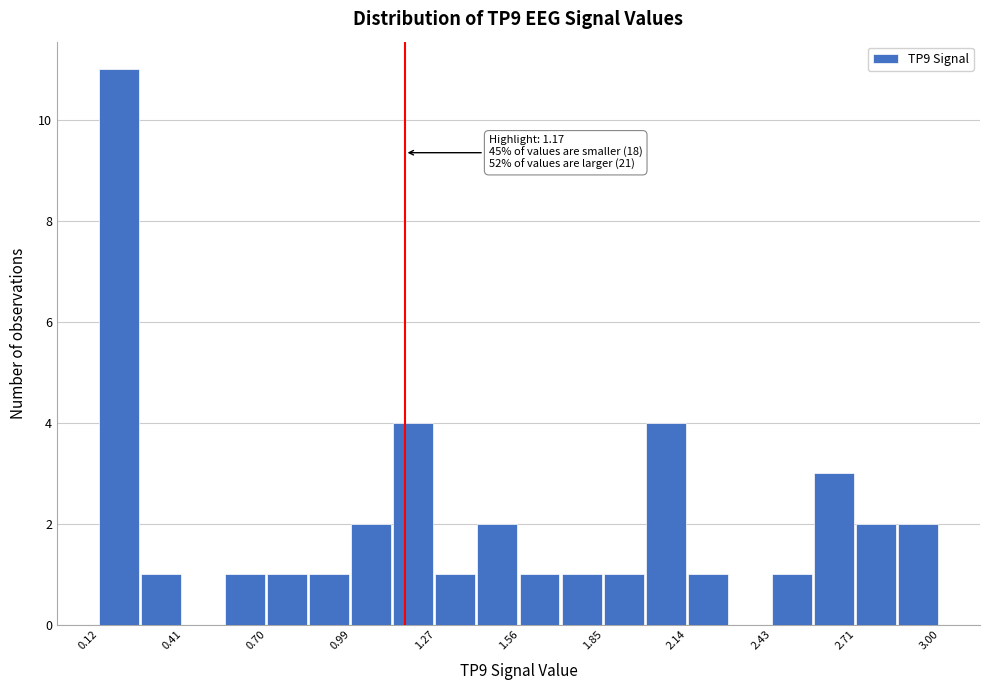

Read against the x-axis, roughly where is the centre of the tallest bar?

0.20